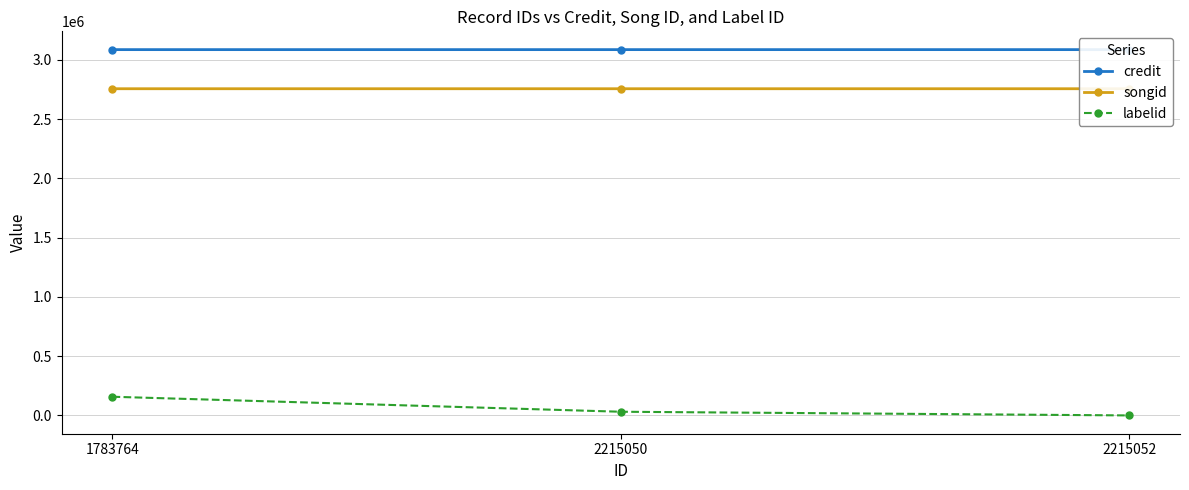

Between 1783764 and 2215052, which series saw the biggest shift?

labelid